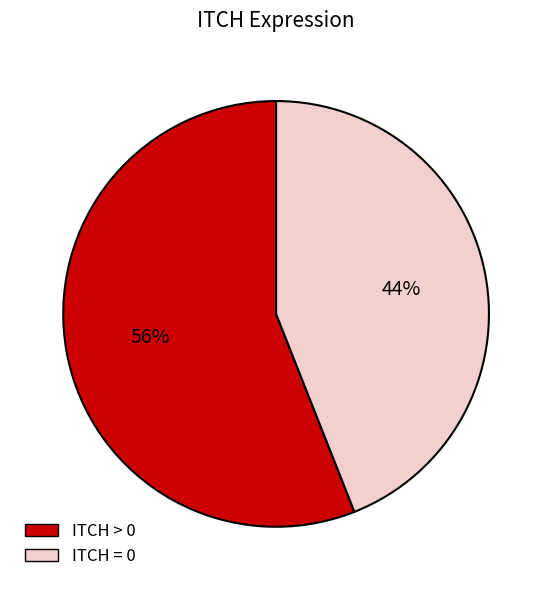

Rank the categories by value from lowest to highest.

ITCH = 0, ITCH > 0